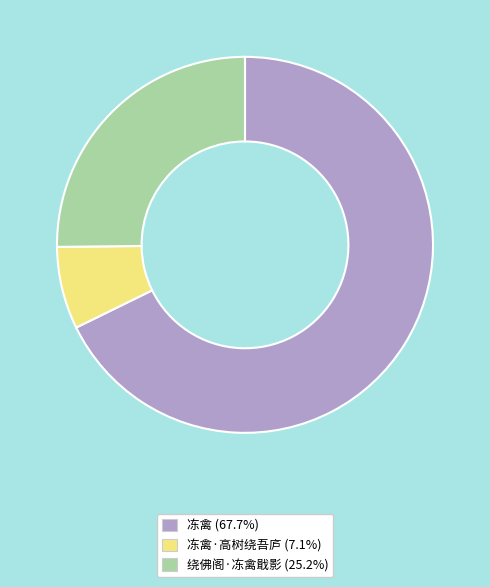

Is the sum of 冻禽 (67.7%) and 冻禽·高树绕吾庐 (7.1%) greater than half?

Yes